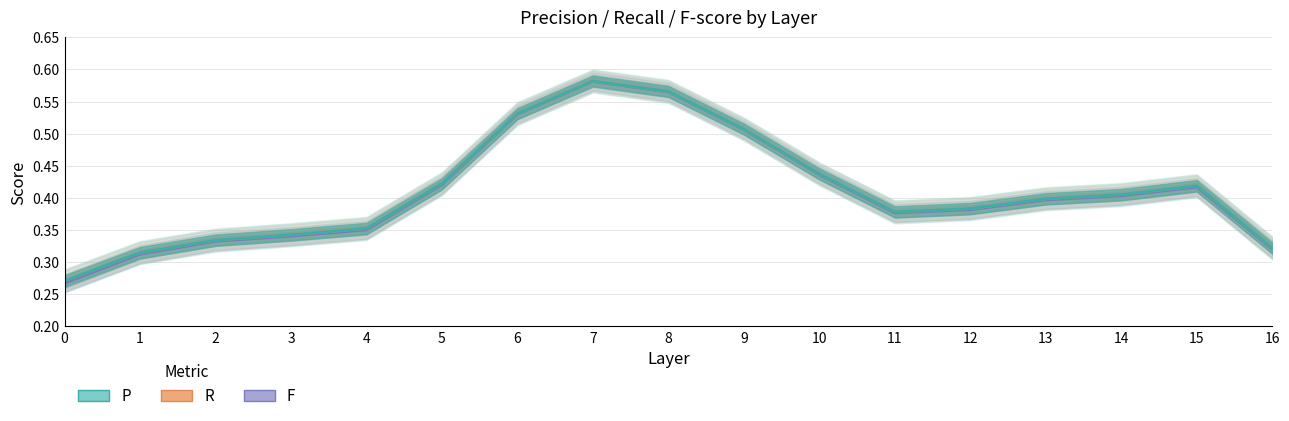

Which series has the largest total across all categories?

R